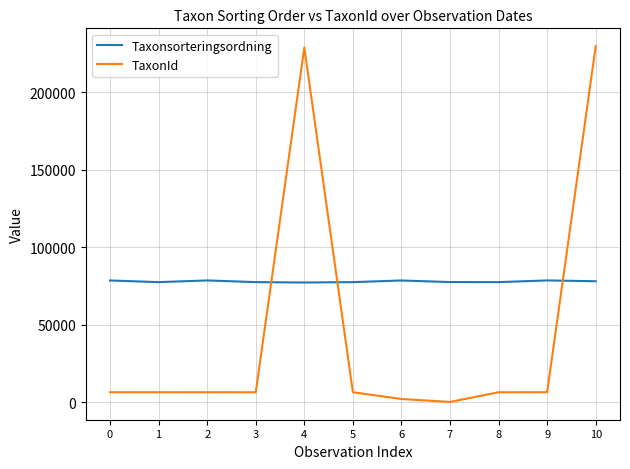

The TaxonId series shows 6425 at 8. True or false?

True